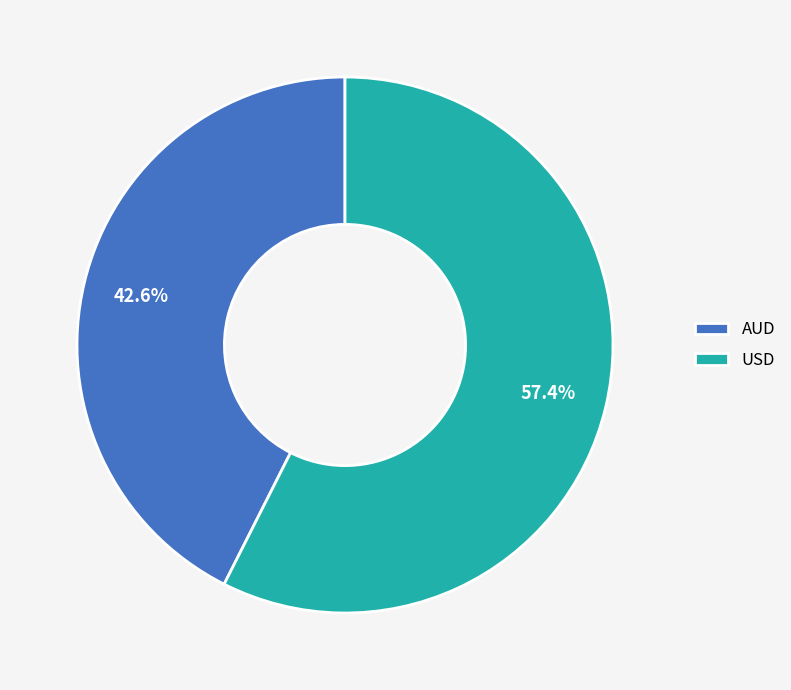

Is USD the majority of the pie?

Yes